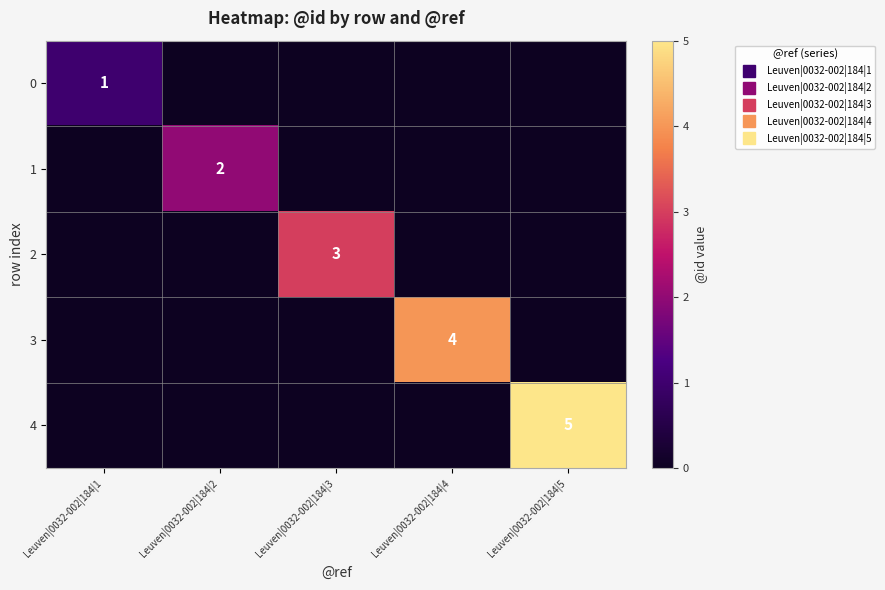

Count the 0 values in the range 0 to 1.

5